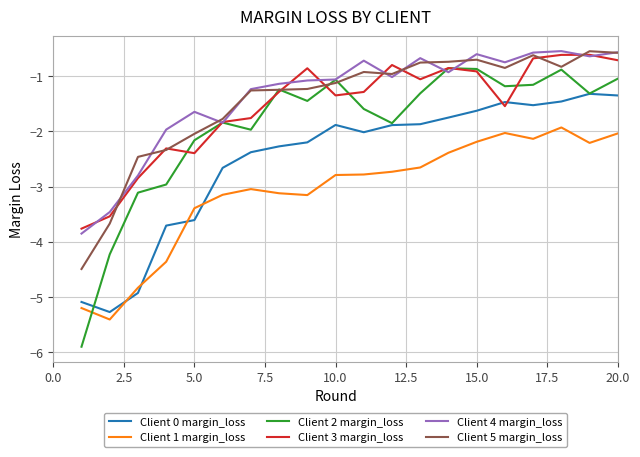

After their last crossing, which series has the higher values: Client 1 margin_loss or Client 0 margin_loss?

Client 0 margin_loss